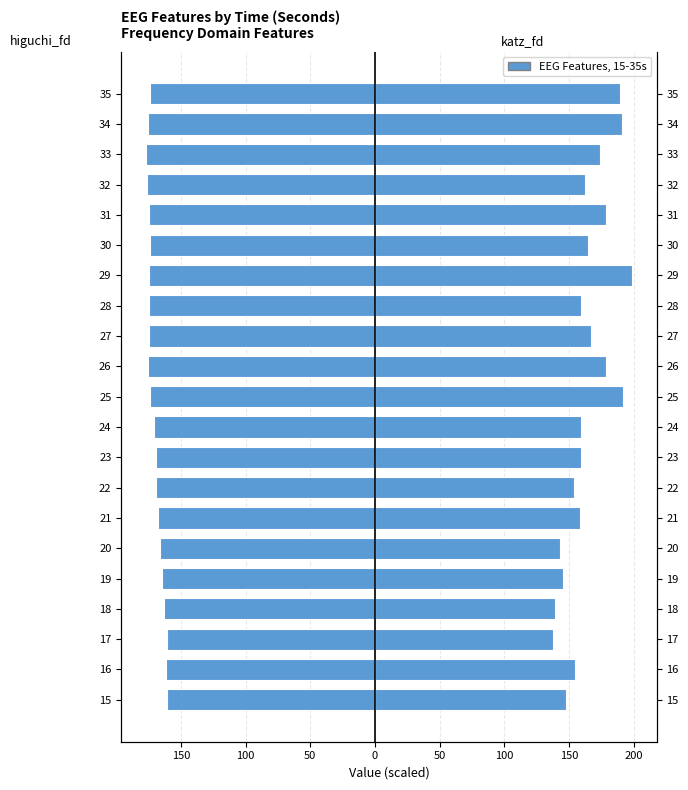

Is it true that katz_fd_EEG equals 80.5 at 16?

False